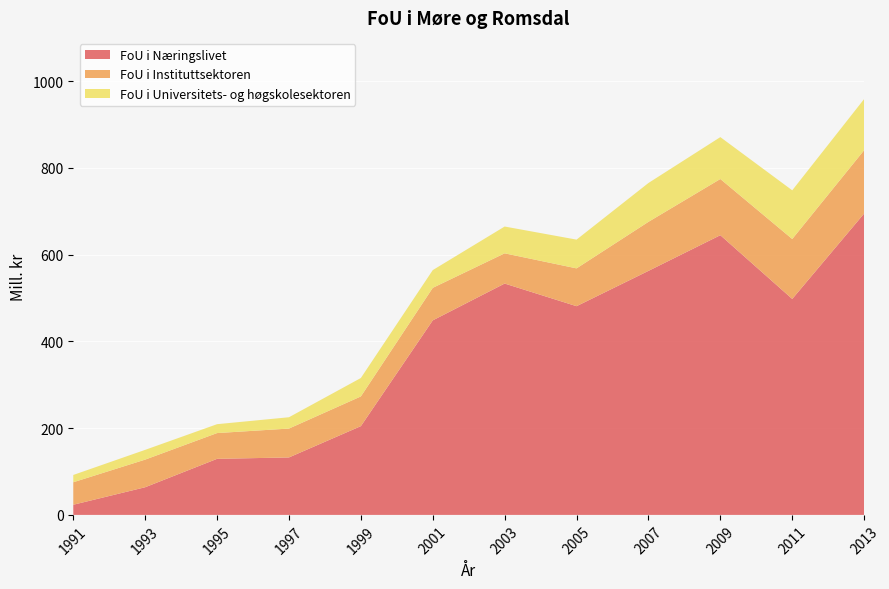

Reading right to left, list all the values displayed in this chart.

FoU i Næringslivet: 2013=695.0	2011=498.0	2009=645.0	2007=562.7	2005=481.3	2003=533.5	2001=448.6	1999=204.7	1997=132.5	1995=129.3	1993=63.8	1991=23.4
FoU i Instituttsektoren: 2013=146.0	2011=138.2	2009=129.6	2007=113.1	2005=87.2	2003=69.7	2001=75.0	1999=68.5	1997=66.6	1995=59.4	1993=63.7	1991=51.9
FoU i Universitets- og høgskolesektoren: 2013=118.0	2011=112.3	2009=96.6	2007=89.6	2005=66.3	2003=61.8	2001=40.9	1999=42.5	1997=26.1	1995=20.5	1993=22.5	1991=16.8